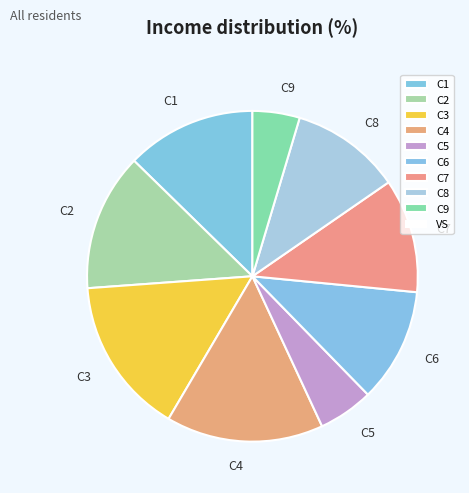

Which slice is the smallest?

C9